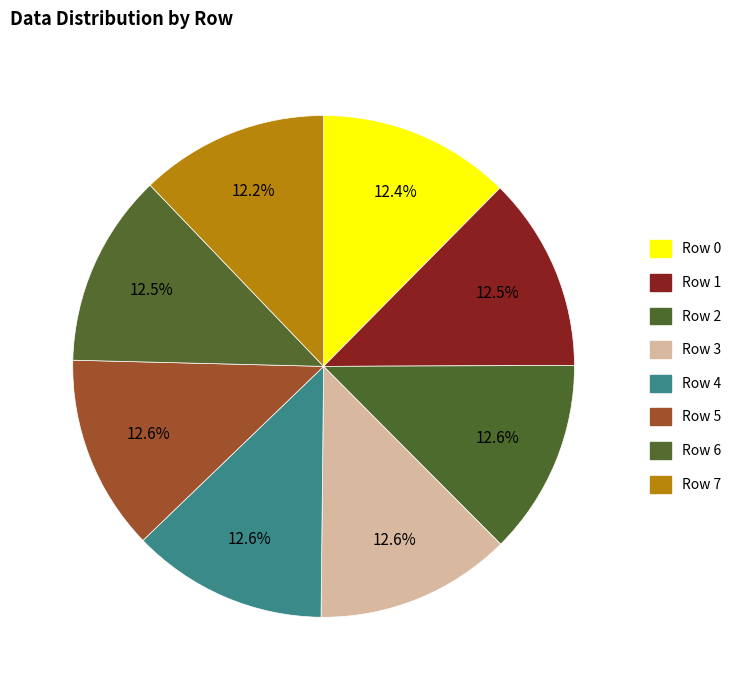

Does any single category account for the majority?

No